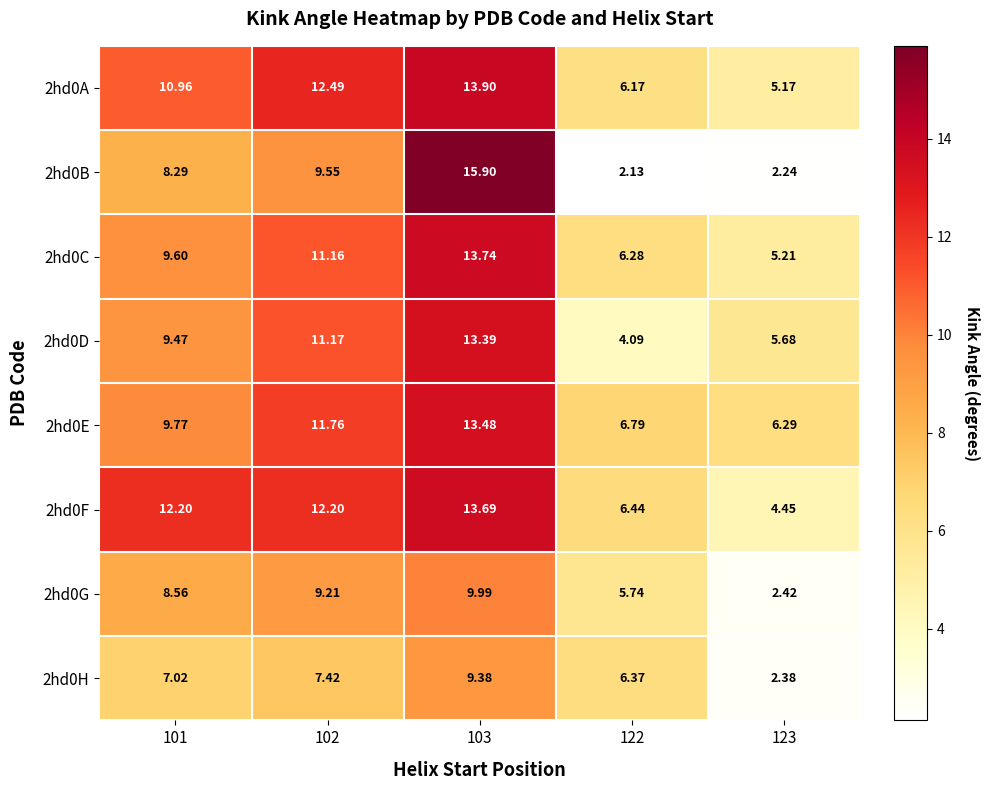

Which series has the largest total across all categories?

2hd0F